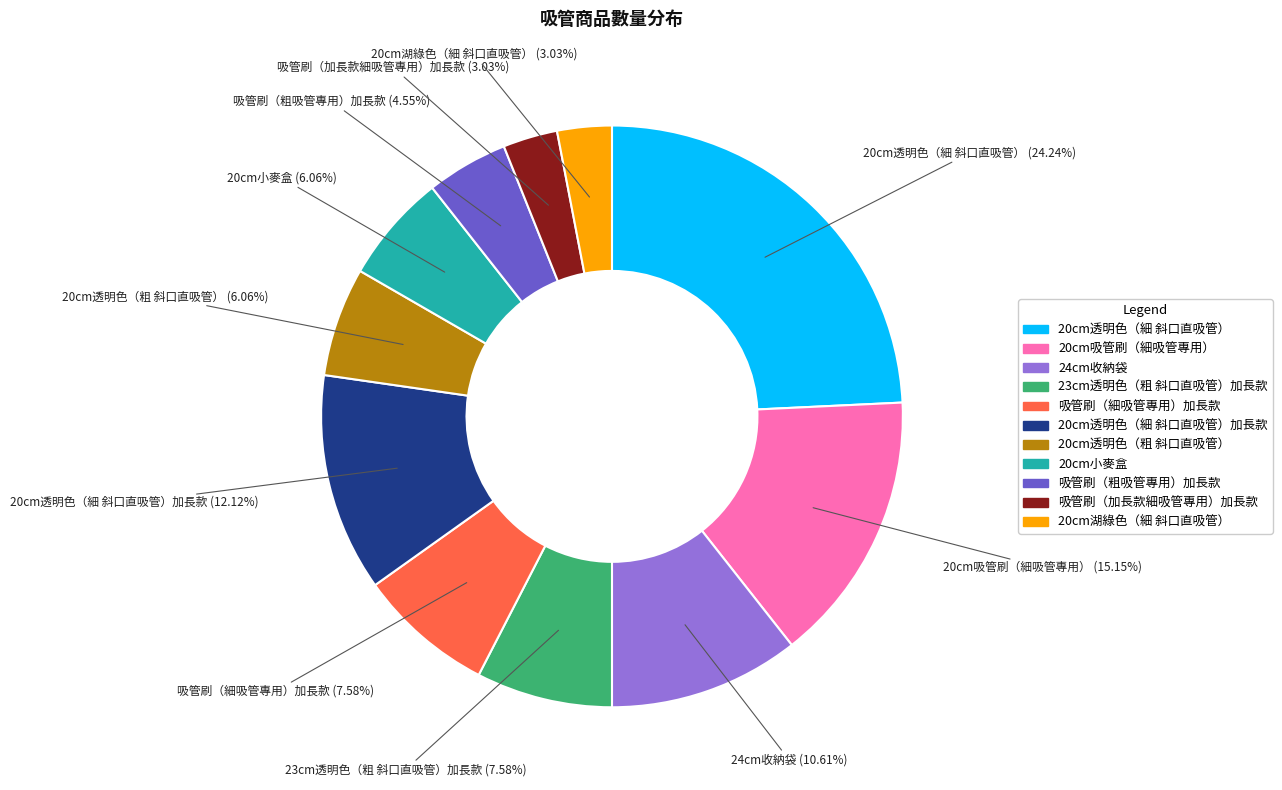

Does any single category account for the majority?

No